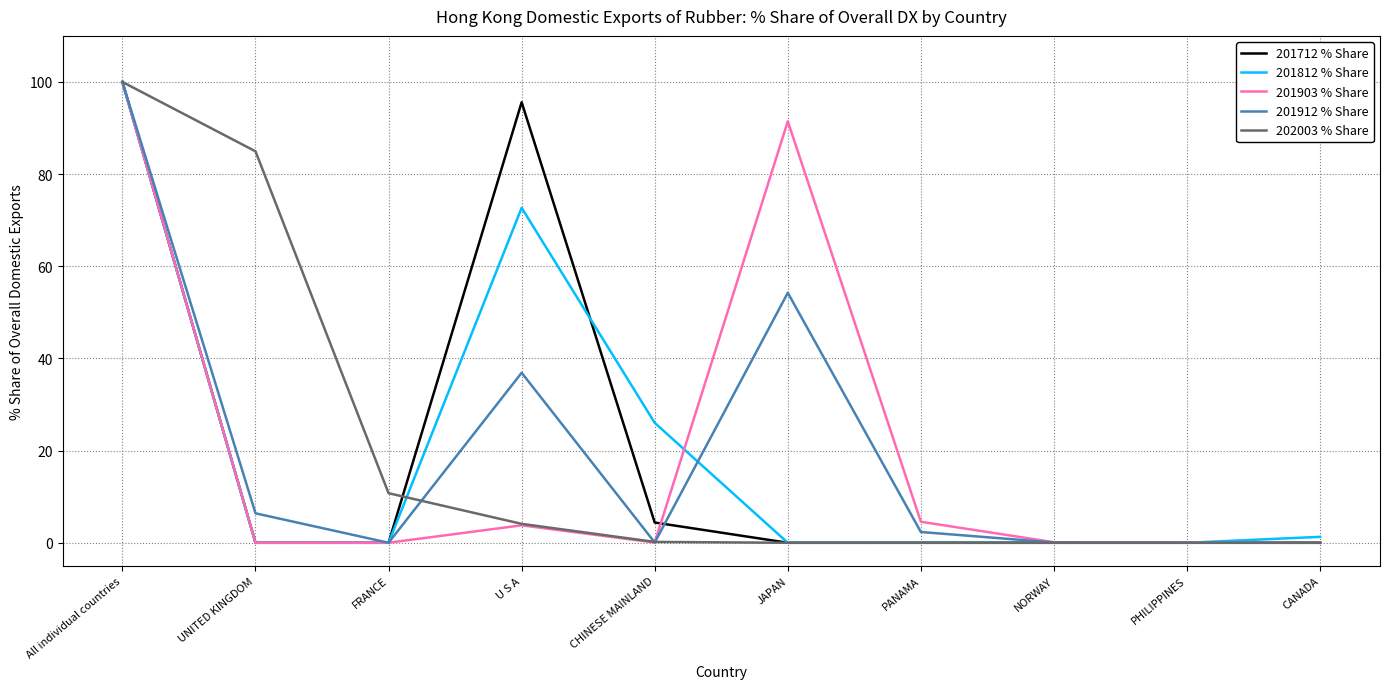

True or false: 201712 % Share has a value of 100.0 at All individual countries.

True